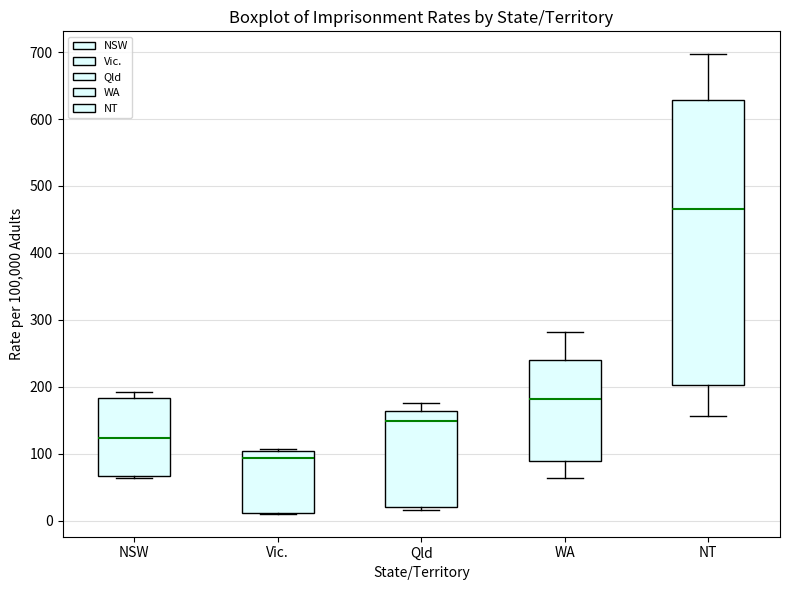

Reading left to right, transcribe this box plot: for each box, give where its median line is, the range the box spans, and where its two whiskers end, as read against the y-axis. The values are not printed on the chart, so give them approximately, as read against the axis.

NSW: median 120, box 70 to 180, whiskers 60 to 190
Vic.: median 90, box 10 to 100, whiskers 10 to 110
Qld: median 150, box 20 to 160, whiskers 20 (just below the box's lower edge) to 180
WA: median 180, box 90 to 240, whiskers 60 to 280
NT: median 470, box 200 to 630, whiskers 160 to 700